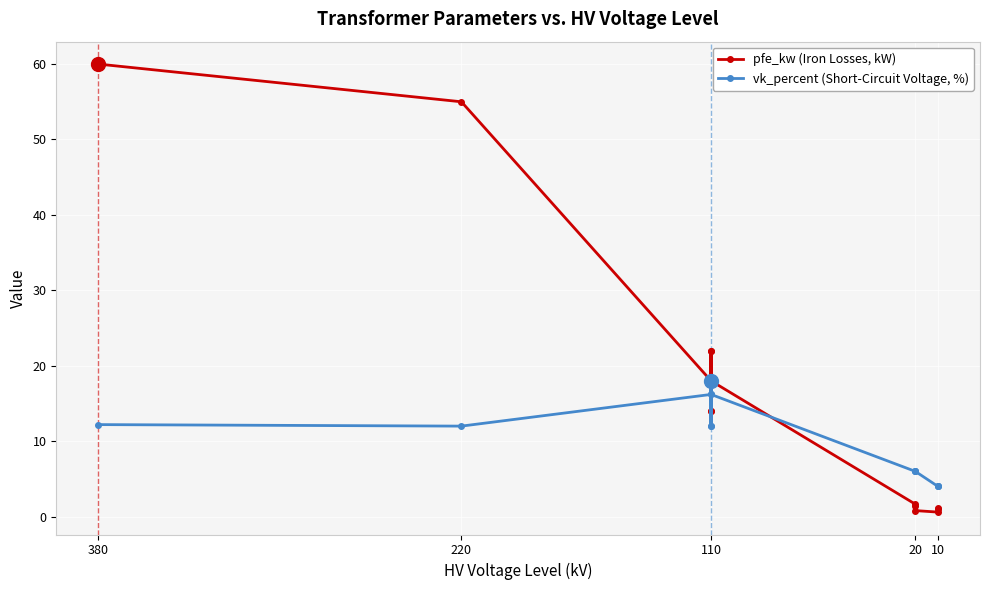

In vk_percent (Short-Circuit Voltage, %), how many points are lower than both neighbors (excluding endpoints)?

3